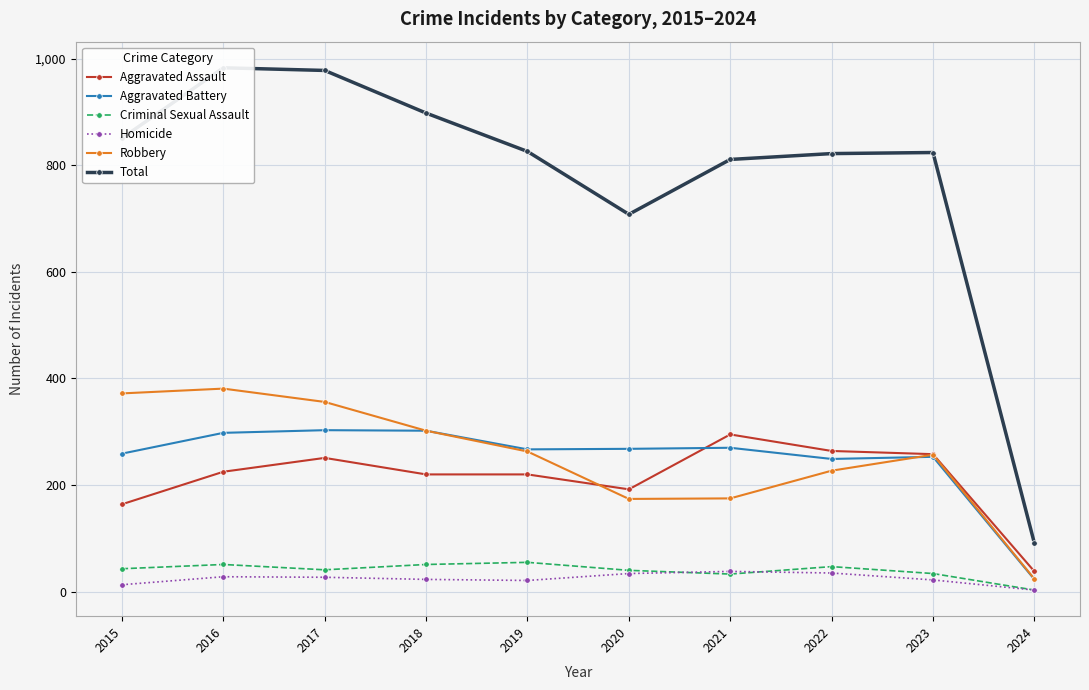

What is the sum of the Criminal Sexual Assault values at 2017 and 2021?

74